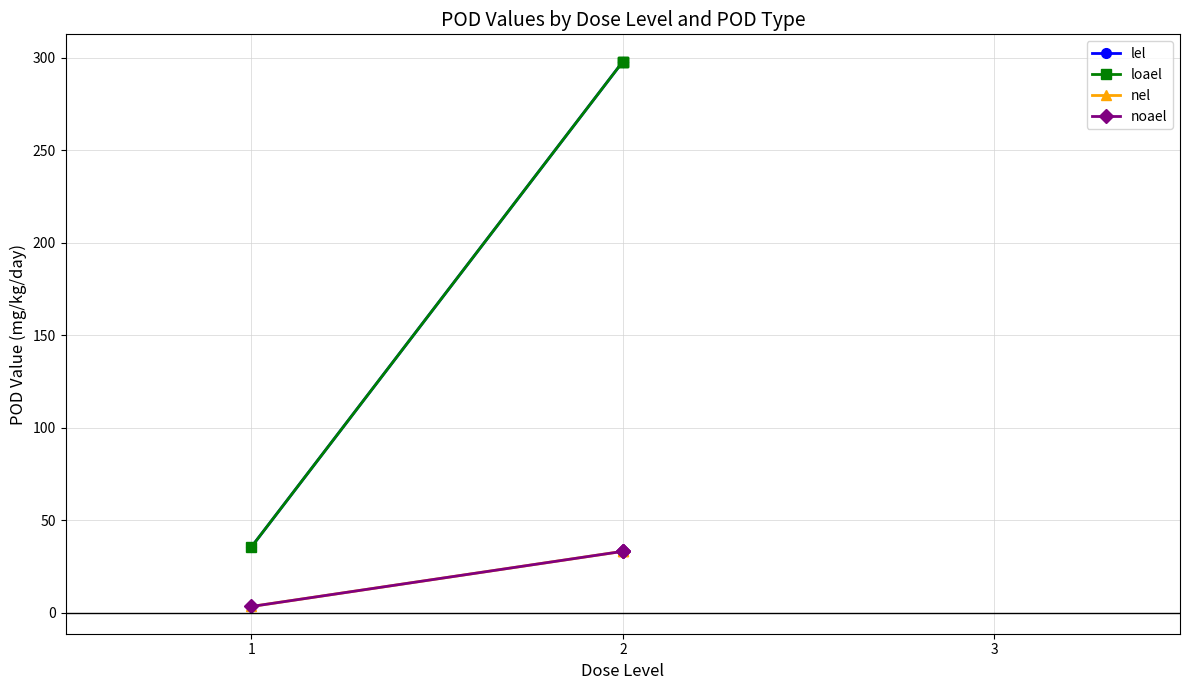

List the series in order of their peak value, highest first.

lel, loael, nel, noael